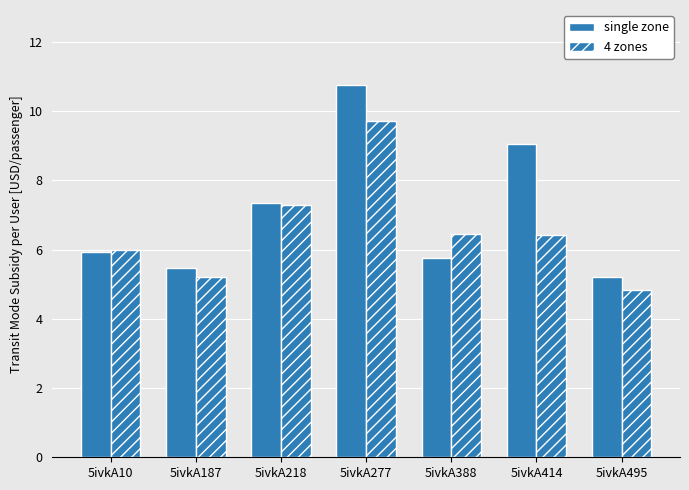

Which category has the lowest value across all series?

5ivkA495